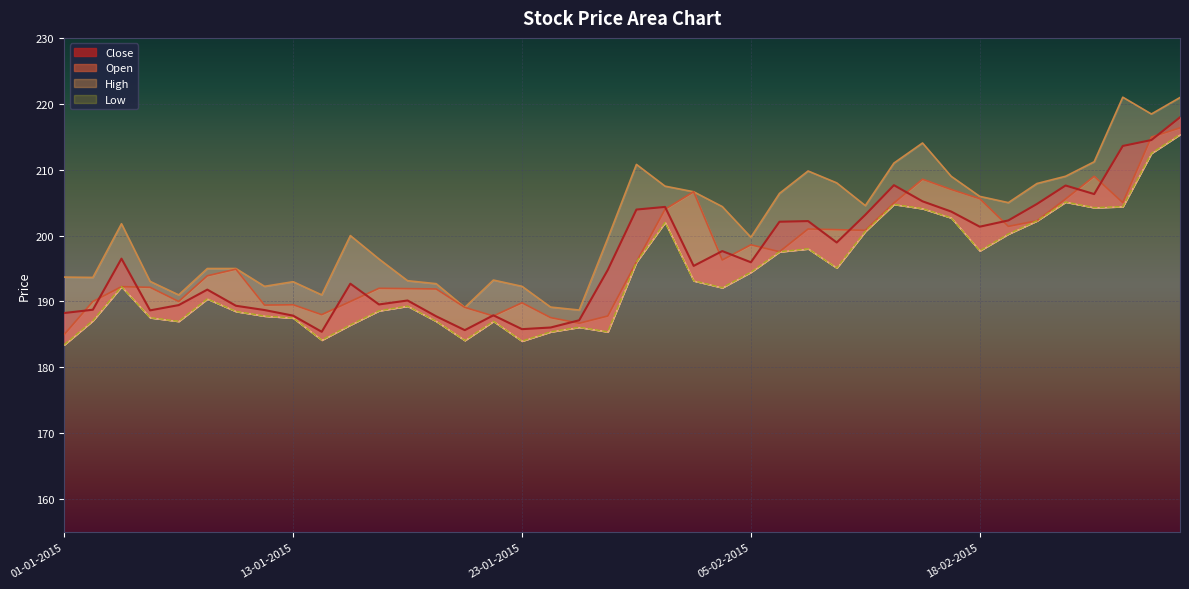

Reading left to right, transcribe all the data shown in this chart.

Close: 188.2	188.8	196.5	188.7	189.4	191.8	189.3	188.7	187.8	185.4	192.7	189.6	190.2	187.8	185.7	187.9	185.8	186.1	187.2	194.8	203.9	204.3	195.4	197.7	195.9	202.1	202.2	198.9	203.2	207.7	205.2	203.7	201.3	202.3	204.8	207.6	206.3	213.6	214.5	217.9
Open: 185.0	190.0	192.2	192.2	190.0	193.9	194.9	189.4	189.5	188.0	190.0	192.0	191.9	191.9	189.1	187.8	189.8	187.6	186.7	187.8	196.0	204.0	206.7	196.3	198.6	197.6	201.0	200.9	200.8	204.9	208.6	207.0	205.6	201.4	202.2	205.6	209.0	205.0	214.9	216.3
High: 193.7	193.7	201.8	193.1	191.0	195.0	195.0	192.3	193.0	191.0	200.0	196.4	193.2	192.7	189.1	193.2	192.3	189.2	188.7	199.6	210.8	207.5	206.7	204.4	199.8	206.4	209.8	208.0	204.6	211.0	214.1	209.0	205.9	205.0	207.9	209.0	211.2	221.0	218.4	220.9
Low: 183.4	187.1	192.2	187.6	187.0	190.4	188.5	187.8	187.5	184.2	186.4	188.6	189.3	187.0	184.1	187.0	184.0	185.4	186.1	185.4	196.0	202.0	193.2	192.1	194.4	197.6	198.0	195.1	200.7	204.8	204.1	202.7	197.7	200.2	202.2	205.1	204.2	204.4	212.5	215.3